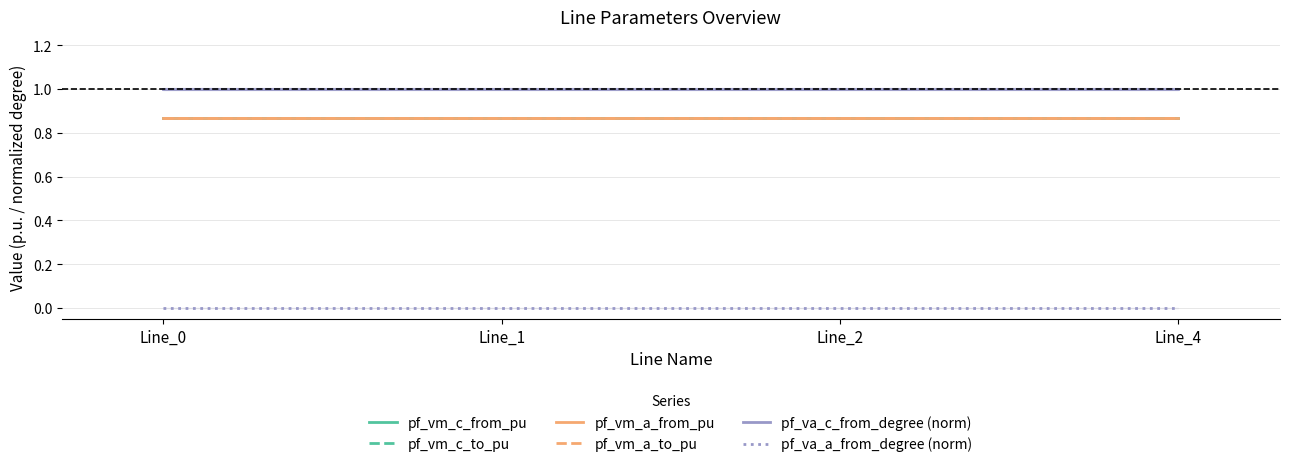

Reading right to left, extract all data points from this chart.

pf_vm_c_from_pu: Line_4=0.9	Line_2=0.9	Line_1=0.9	Line_0=0.9
pf_vm_c_to_pu: Line_4=0.9	Line_2=0.9	Line_1=0.9	Line_0=0.9
pf_vm_a_from_pu: Line_4=0.9	Line_2=0.9	Line_1=0.9	Line_0=0.9
pf_vm_a_to_pu: Line_4=0.9	Line_2=0.9	Line_1=0.9	Line_0=0.9
pf_va_c_from_degree (norm): Line_4=1.0	Line_2=1.0	Line_1=1.0	Line_0=1.0
pf_va_a_from_degree (norm): Line_4=0.0	Line_2=0.0	Line_1=0.0	Line_0=0.0